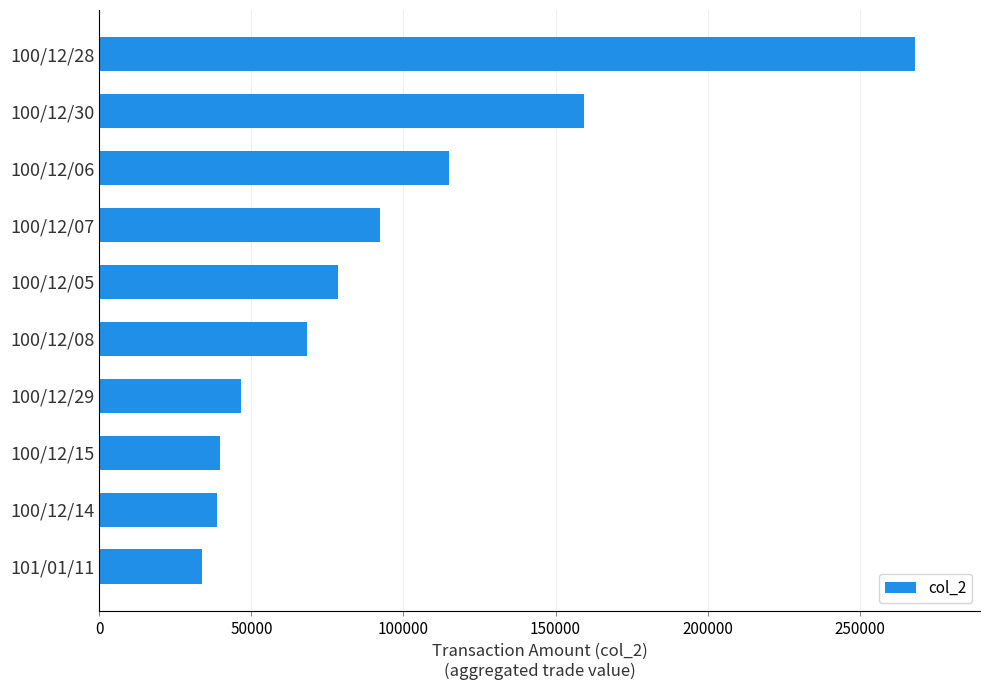

What is the ratio of the value at 101/01/11 to the value at 100/12/08?

0.5